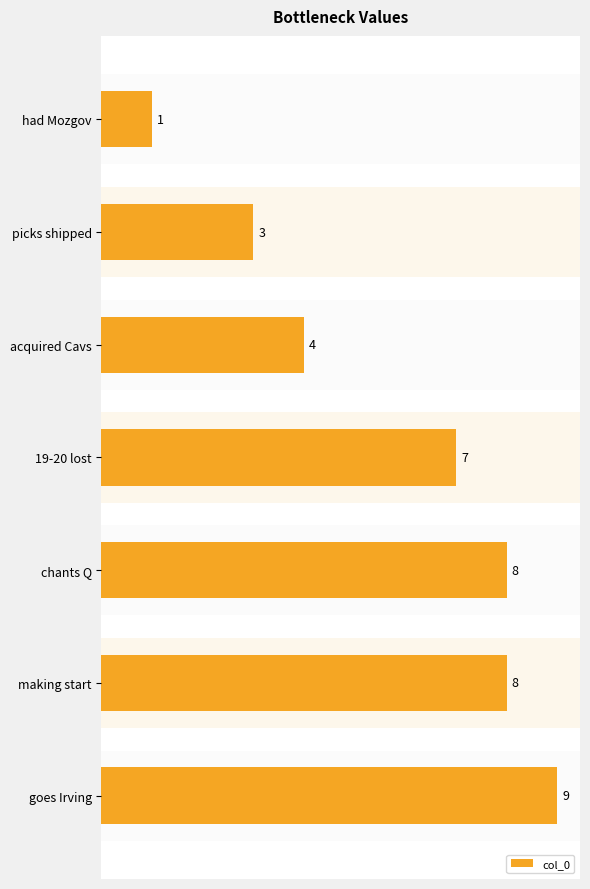

Which has a higher value, 19-20 lost or chants Q?

chants Q